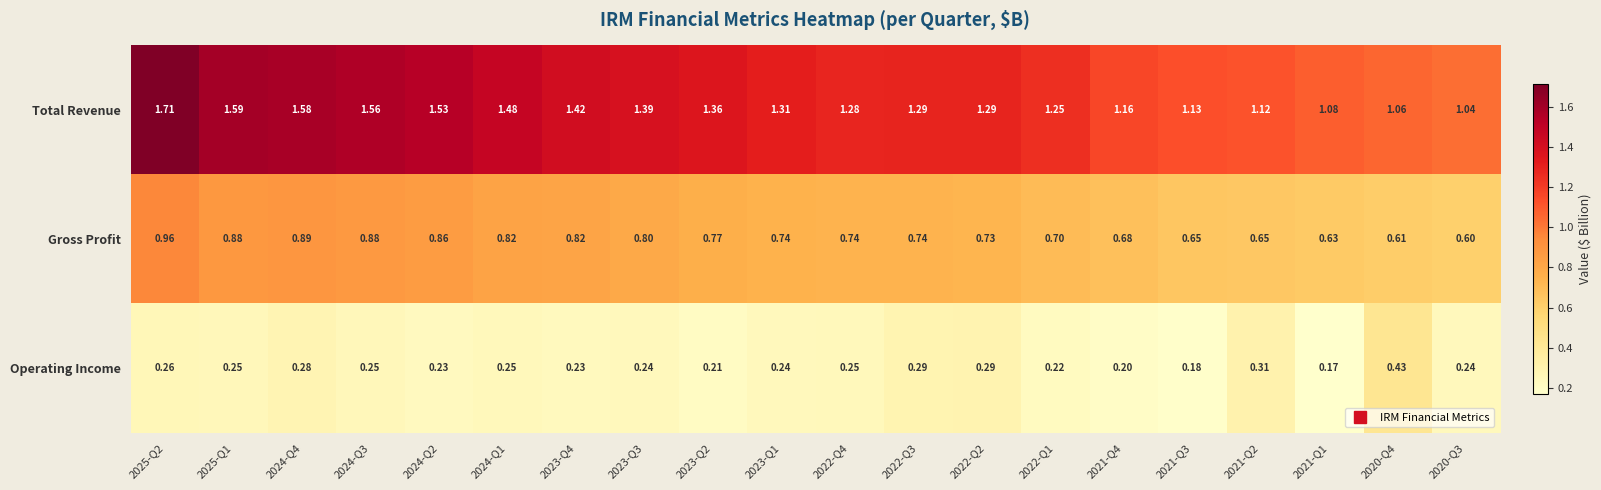

Is the value of Gross Profit at 2022-Q2 greater than the value of Operating Income at 2021-Q4?

Yes